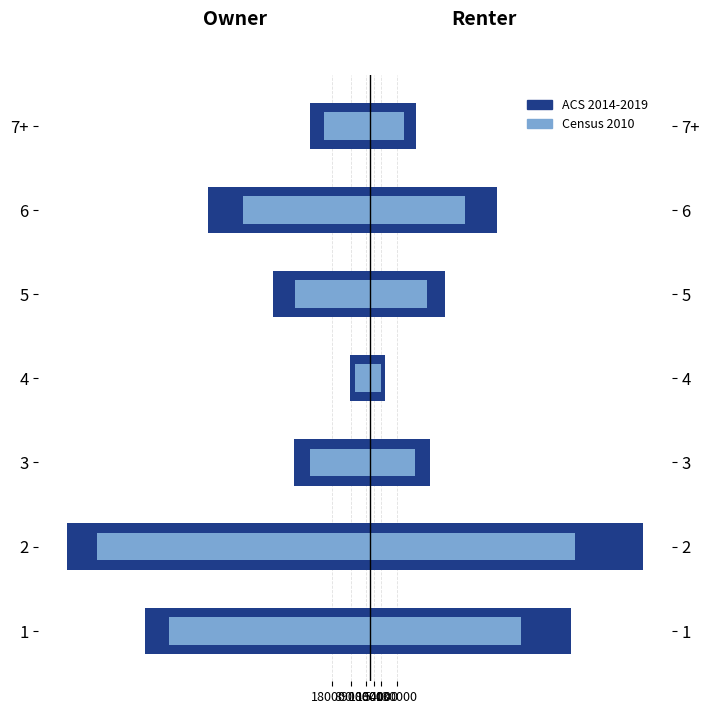

At how many categories does at least one series exceed -1266417?

6